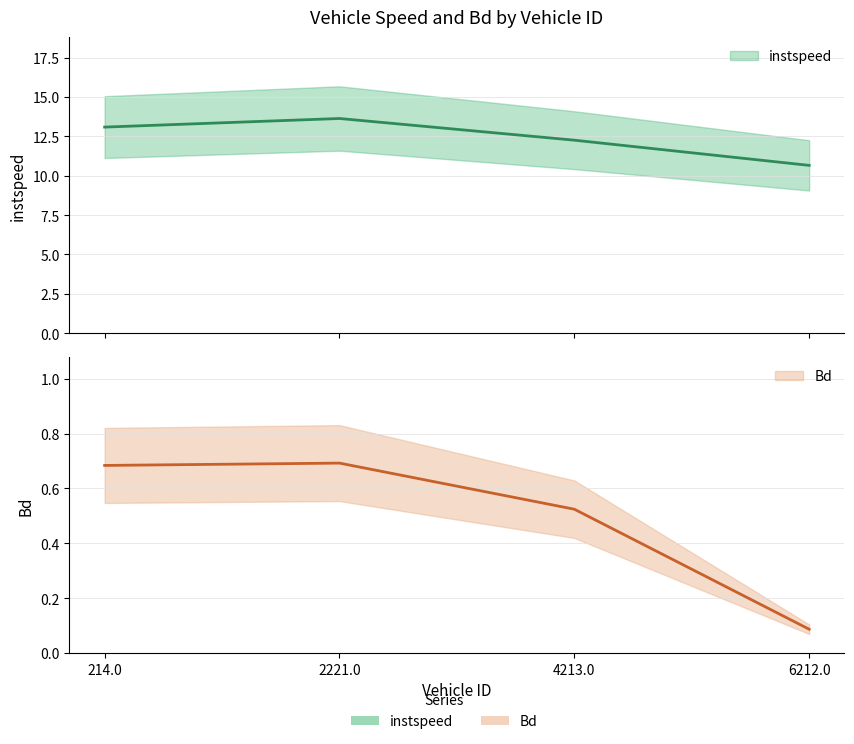

True or false: Bd and instspeed intersect in this chart.

False